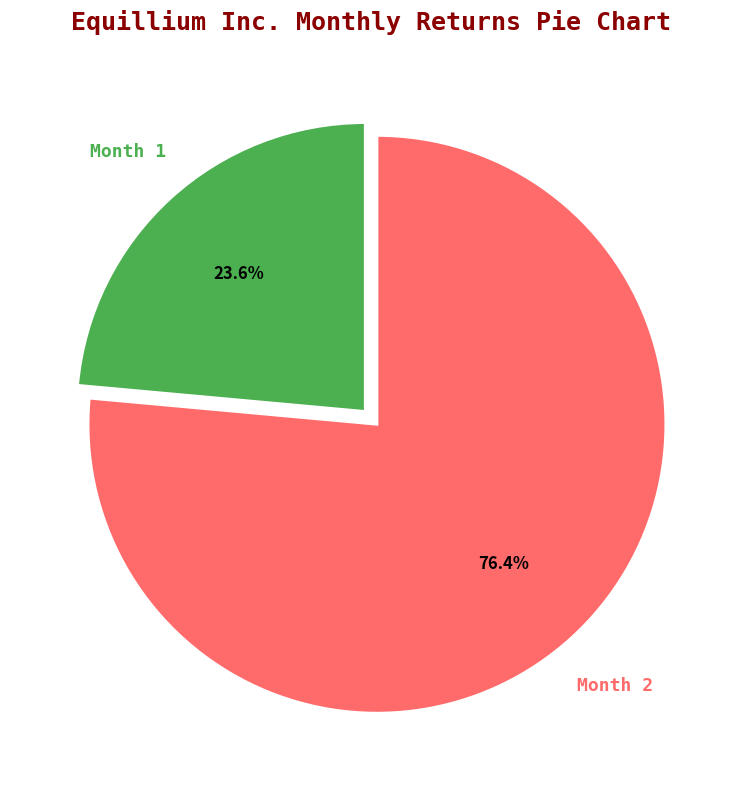

Is there any slice that represents more than half of the pie?

Yes